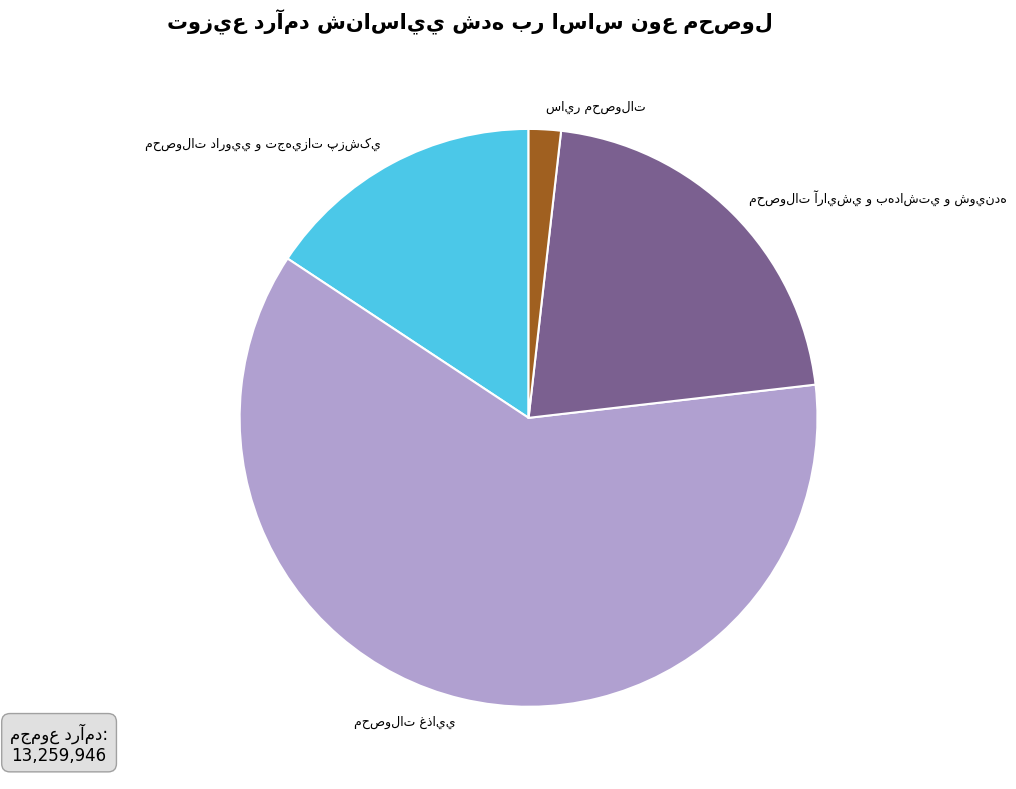

Is there a majority slice in this chart?

Yes